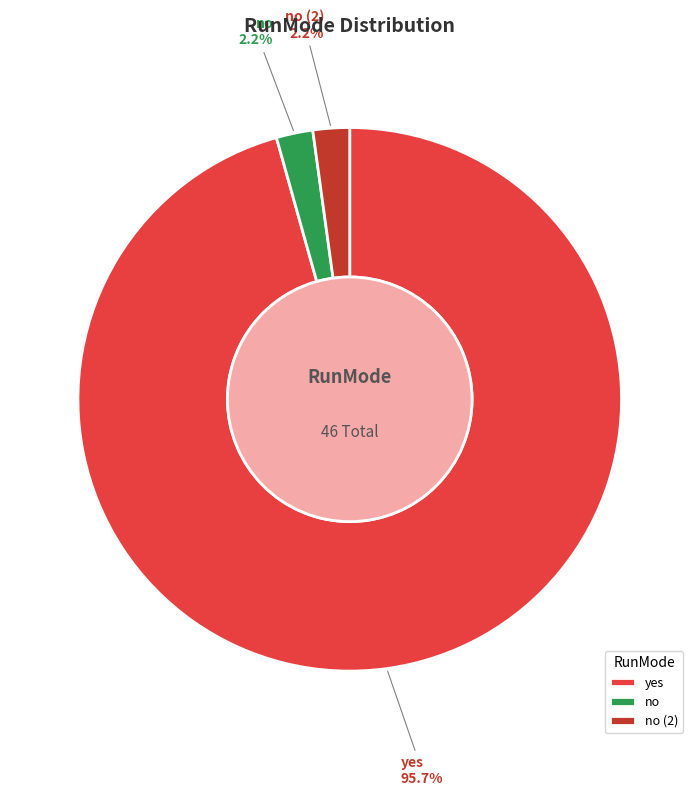

To the nearest percent, what is the combined percentage of no (2) and yes?

98%